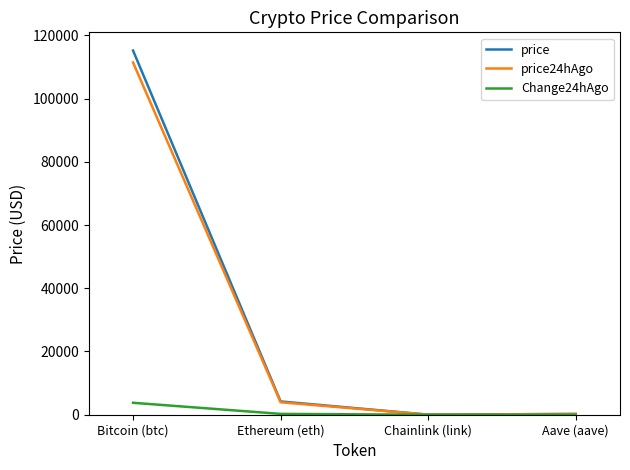

Where is the first local minimum for price?

Chainlink (link)